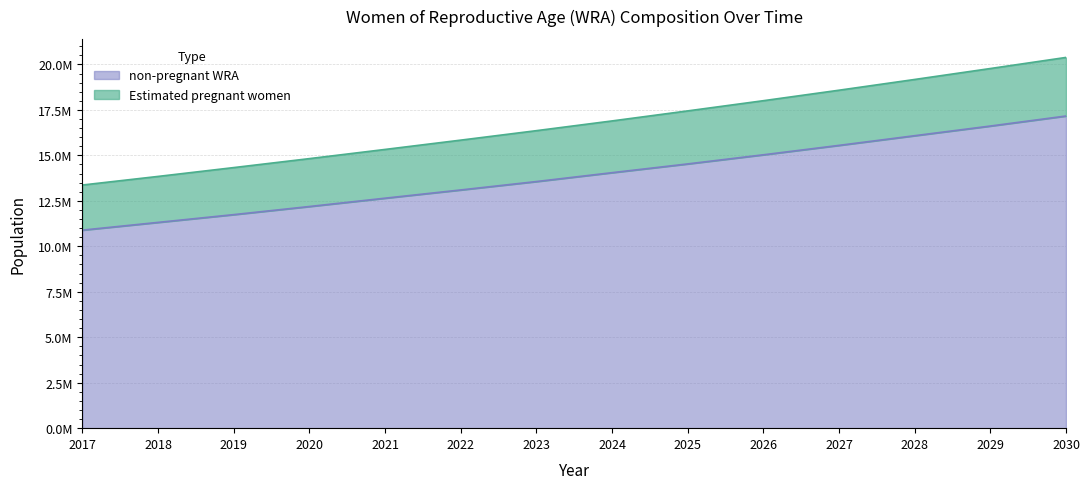

Reading left to right, list all the values displayed in this chart.

Estimated pregnant women: 2017=13370081.0	2018=13842766.0	2019=14328740.0	2020=14821716.0	2021=15326652.0	2022=15838161.0	2023=16358958.0	2024=16894224.0	2025=17446245.0	2026=18006944.0	2027=18583669.0	2028=19174580.0	2029=19776256.0	2030=20386728.0
non-pregnant WRA: 2017=10889222.4	2018=11314876.9	2019=11742062.8	2020=12188008.3	2021=12645913.8	2022=13098634.7	2023=13560643.6	2024=14048879.1	2025=14530354.3	2026=15032265.2	2027=15550202.1	2028=16082325.0	2029=16613455.2	2030=17165139.1